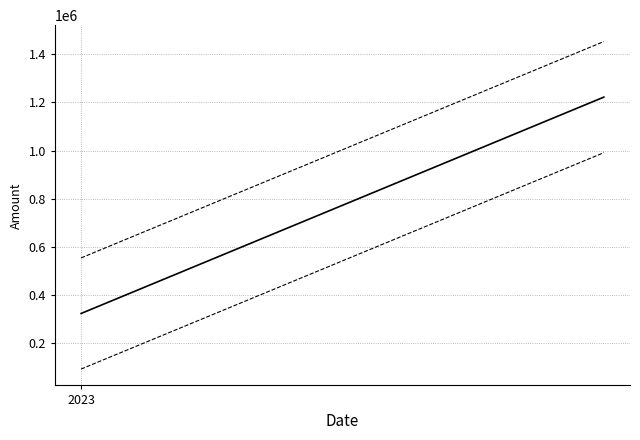

True or false: Upper bound has a value of 253264.0 at 2023.

False